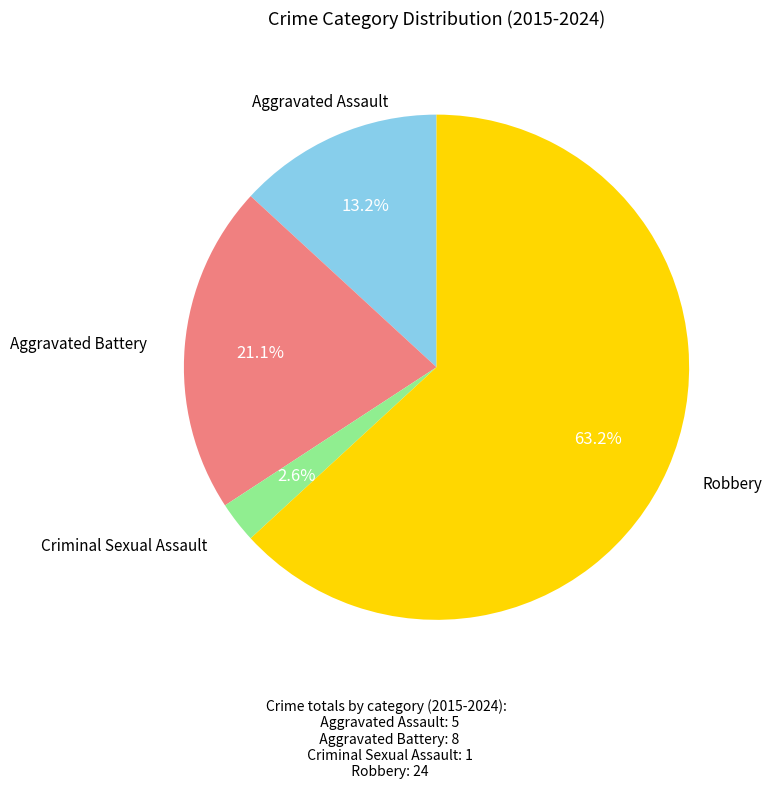

Is there a majority slice in this chart?

Yes